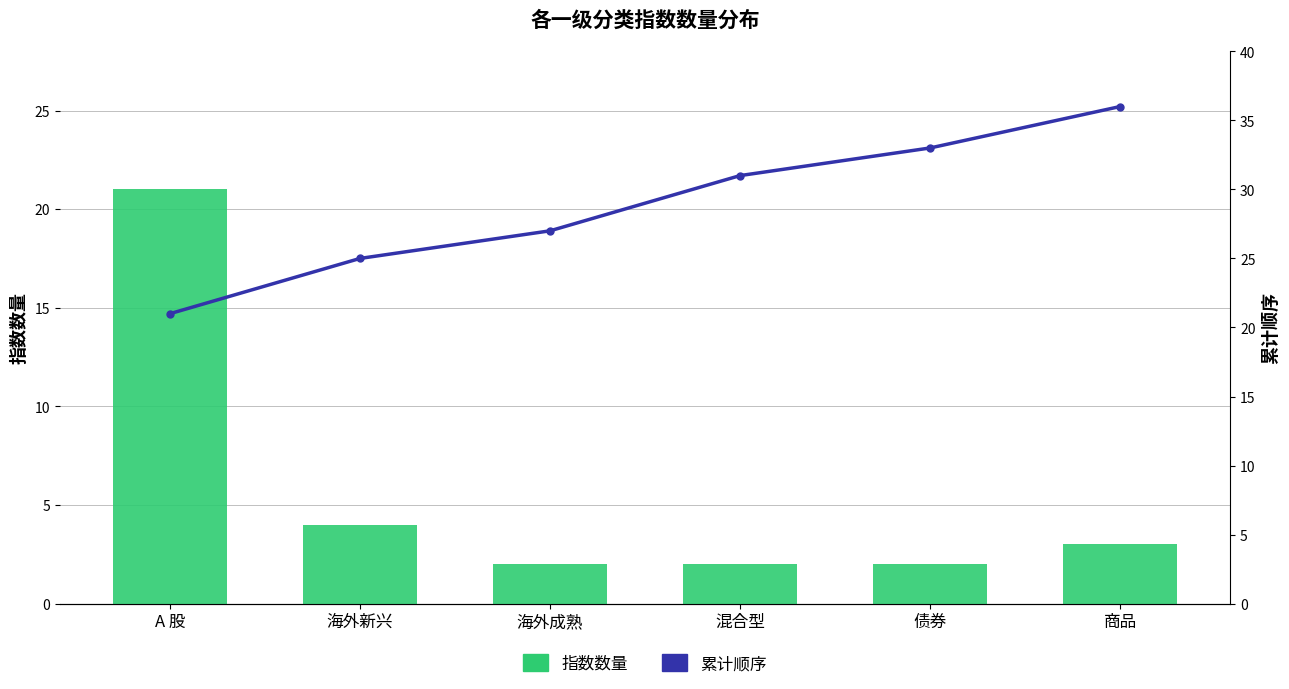

Reading left to right, extract all data points from this chart.

指数数量: A 股=21	海外新兴=4	海外成熟=2	混合型=2	债券=2	商品=3
累计顺序: A 股=21	海外新兴=25	海外成熟=27	混合型=31	债券=33	商品=36